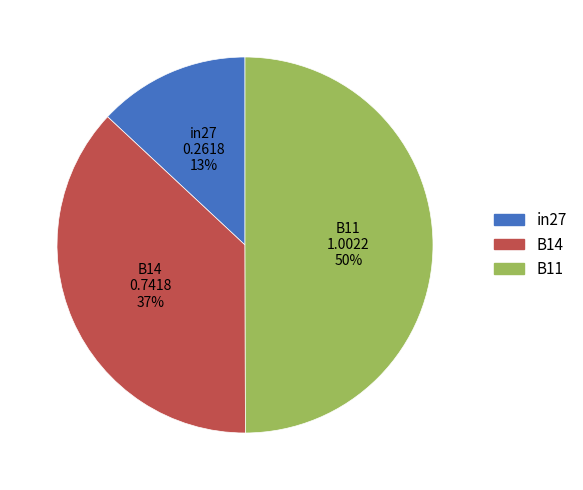

To the nearest percent, what is the difference between the B14 and in27 slice percentages?

24%